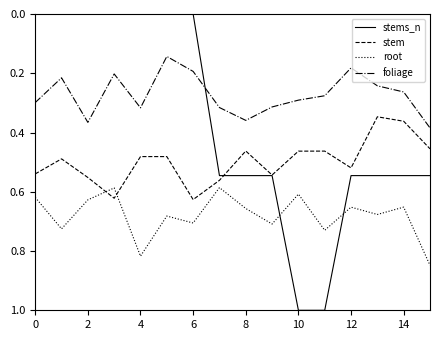

True or false: root and foliage intersect in this chart.

False